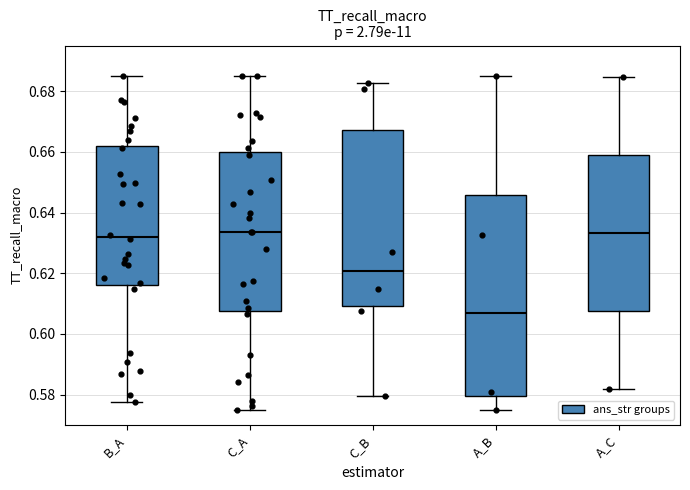

Which box has the lowest median line?

A_B